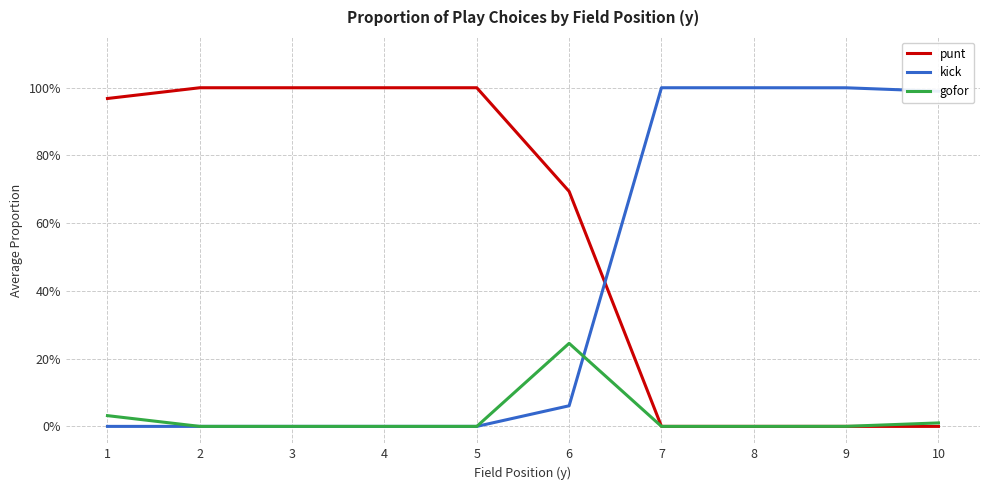

Is the value of punt at 9 greater than the value of kick at 5?

No